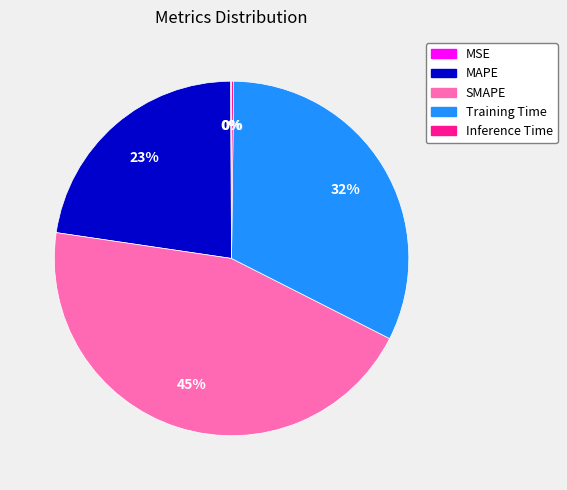

Combined, do SMAPE and MAPE account for over 50%?

Yes